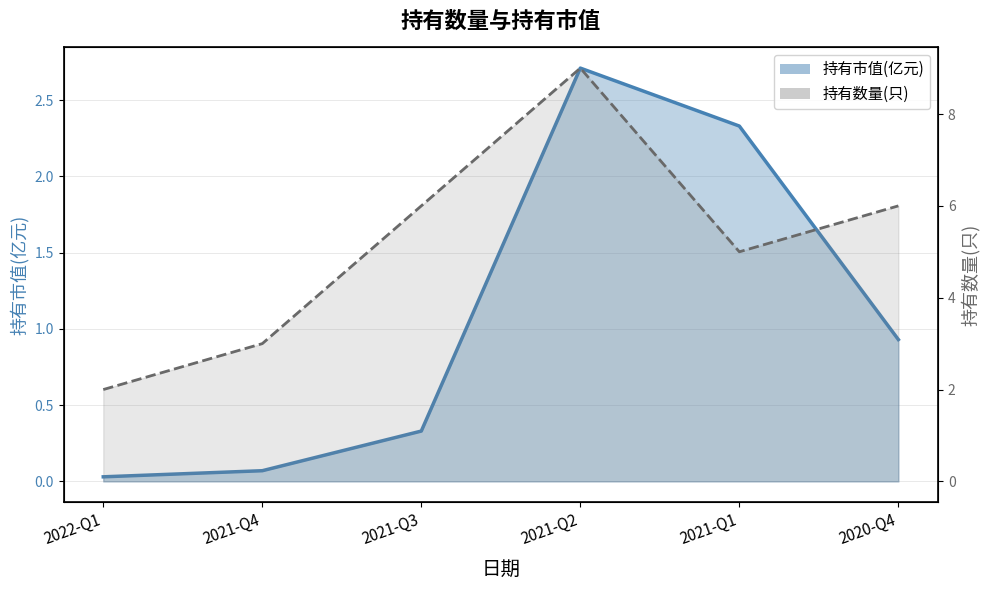

Rank the series by their maximum value, from lowest to highest.

持有市值(亿元), 持有数量(只)